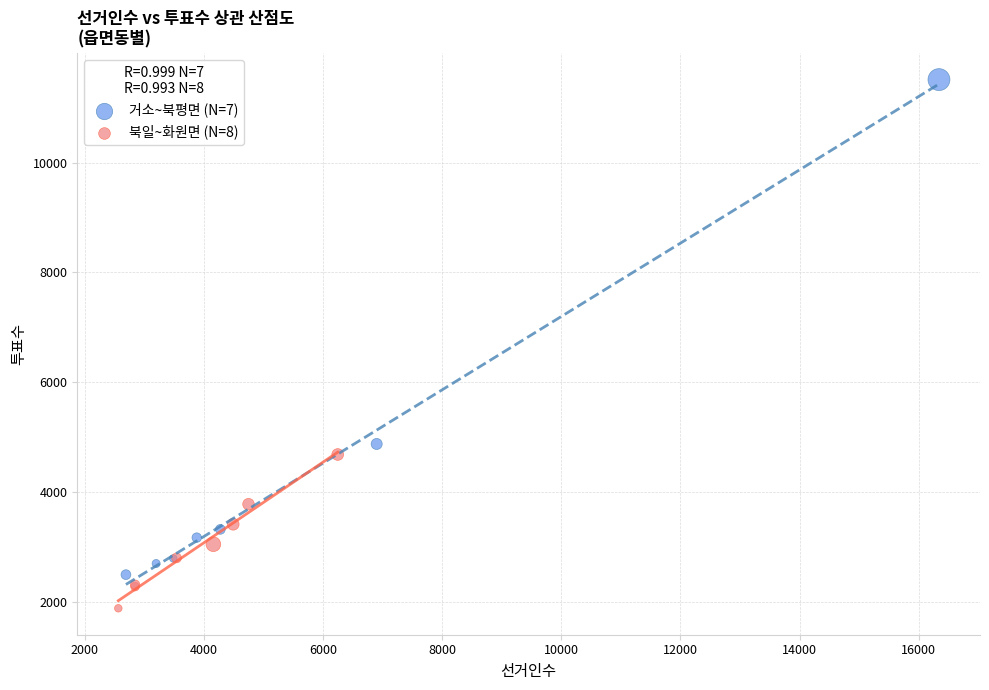

Which series reaches the maximum Y coordinate?

거소~북평면 (N=7)